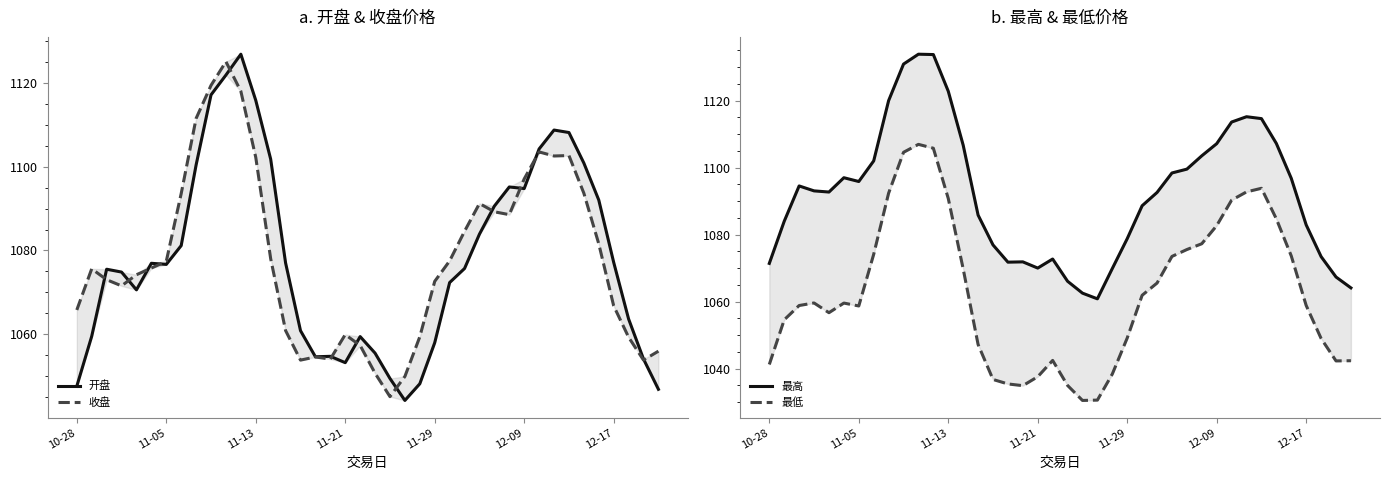

The 开盘 series shows 1457.0 at 14. True or false?

False